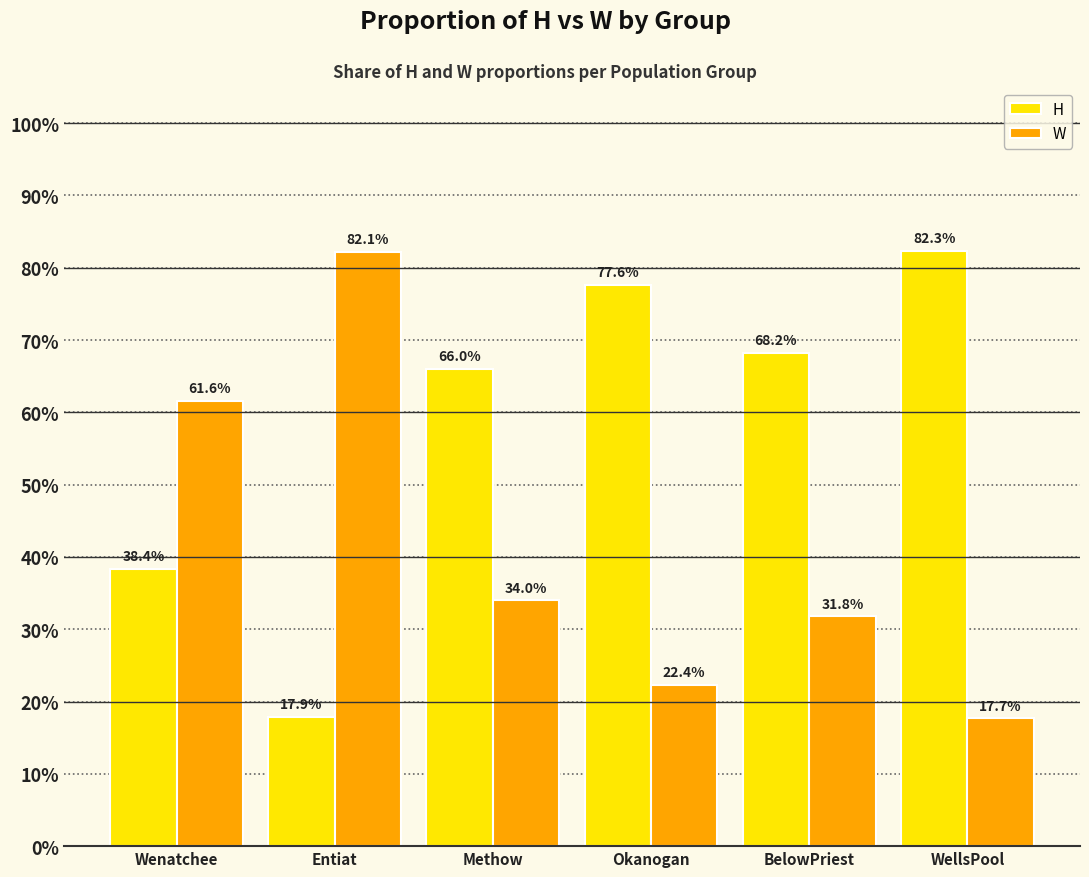

Does the chart contain any negative values?

No